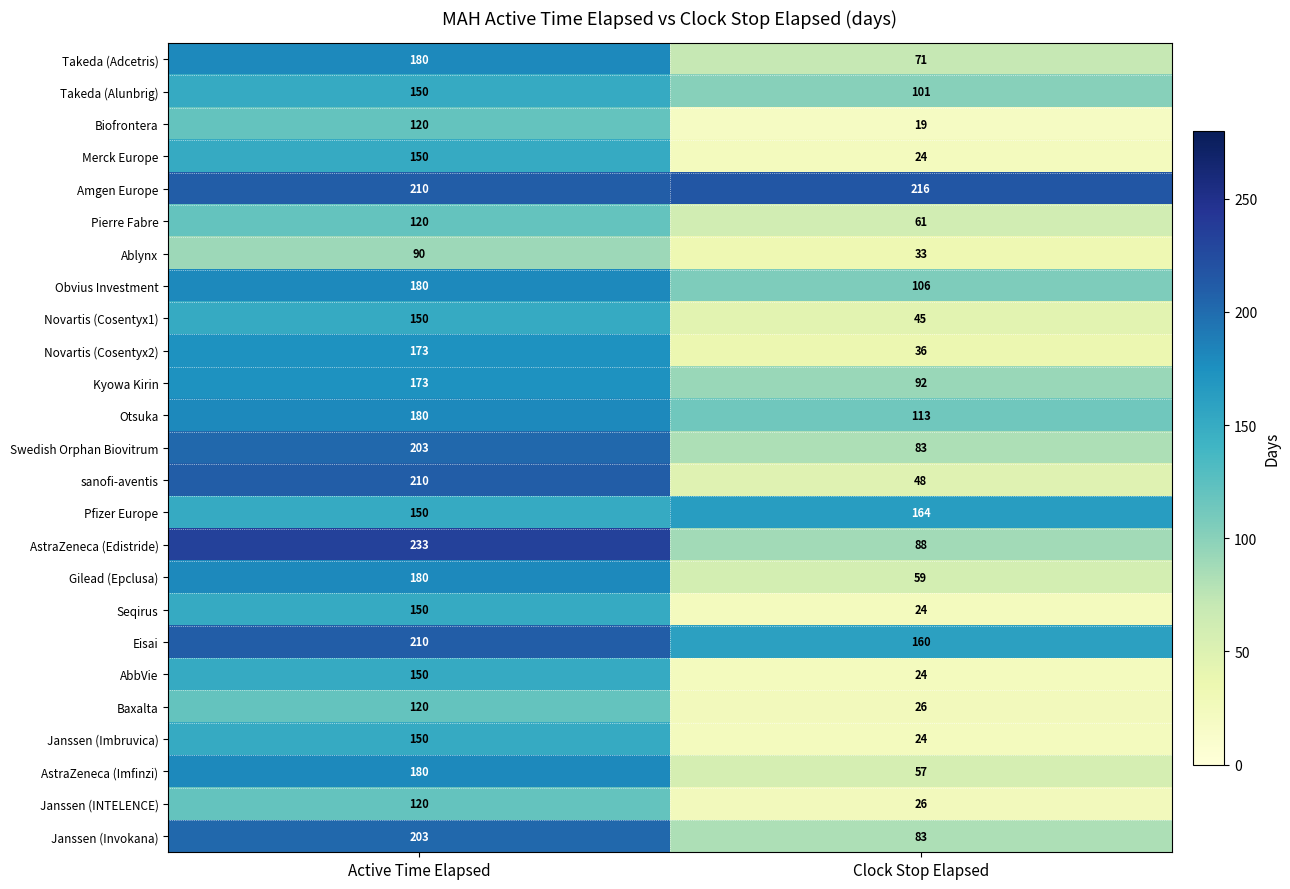

What is the total value across all series at Active Time Elapsed?

4135